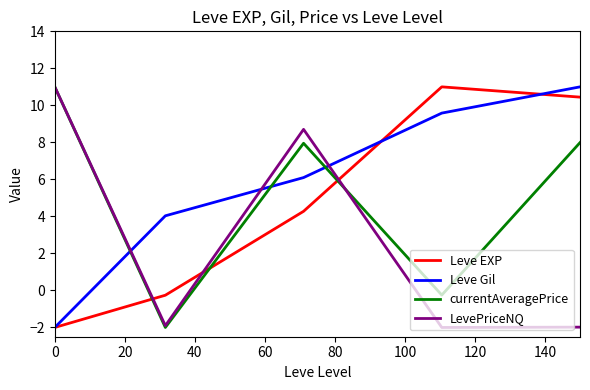

True or false: LevePriceNQ and Leve Gil intersect in this chart.

True